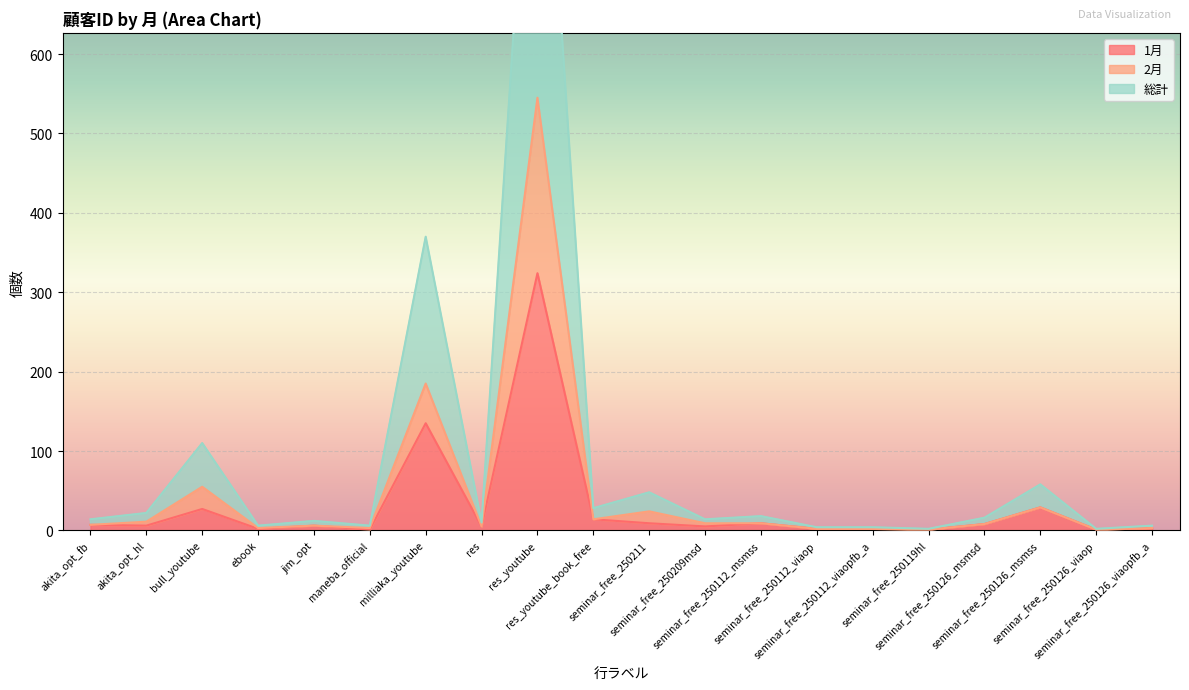

True or false: 2月 has more than 1 points higher than both neighbors.

True